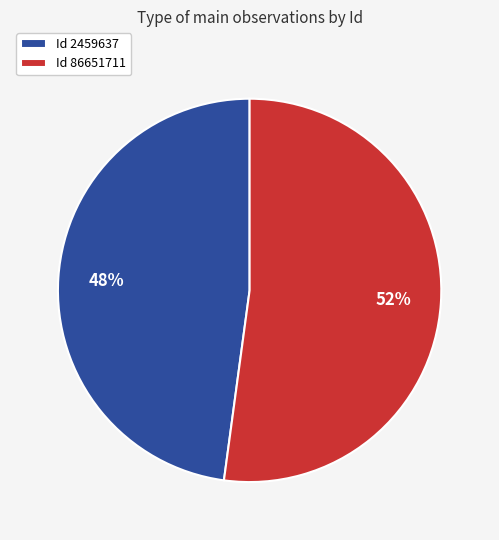

The Id 2459637 slice represents 48% of the pie. True or false?

True